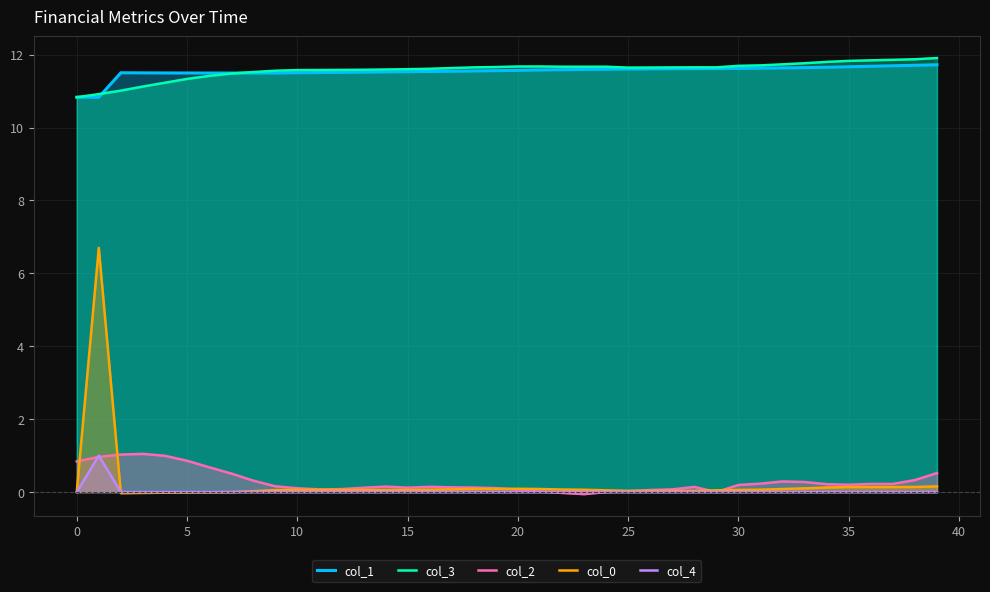

What is the smallest value displayed?

-0.1